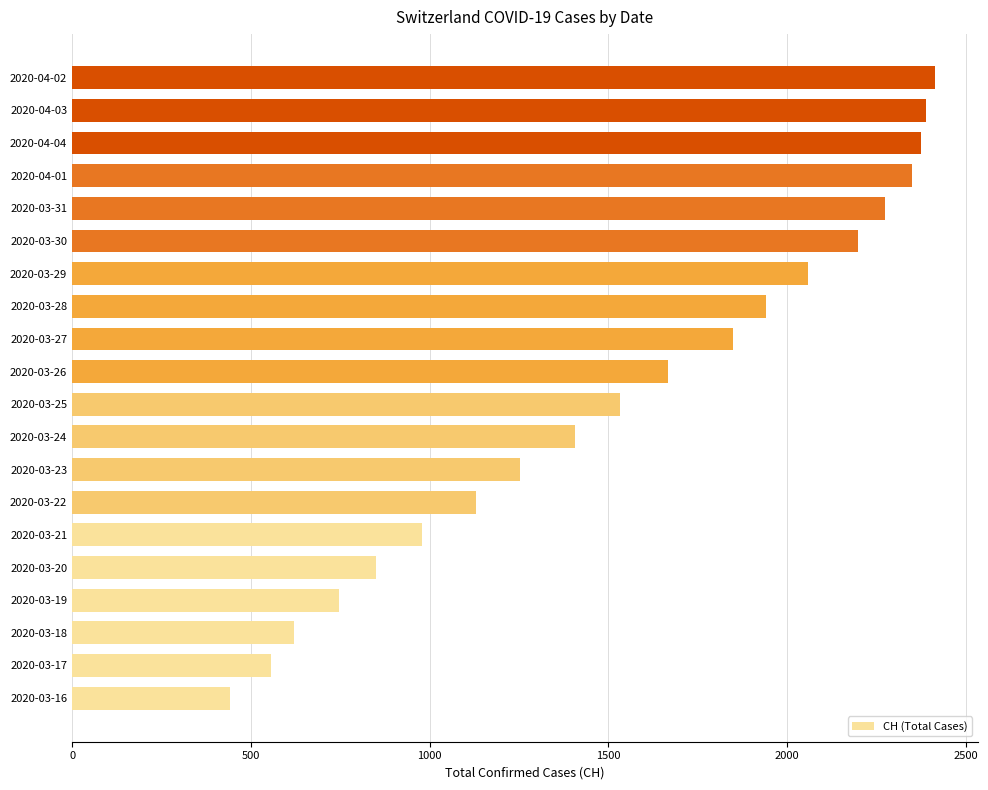

Read the value at 2020-03-17.

555